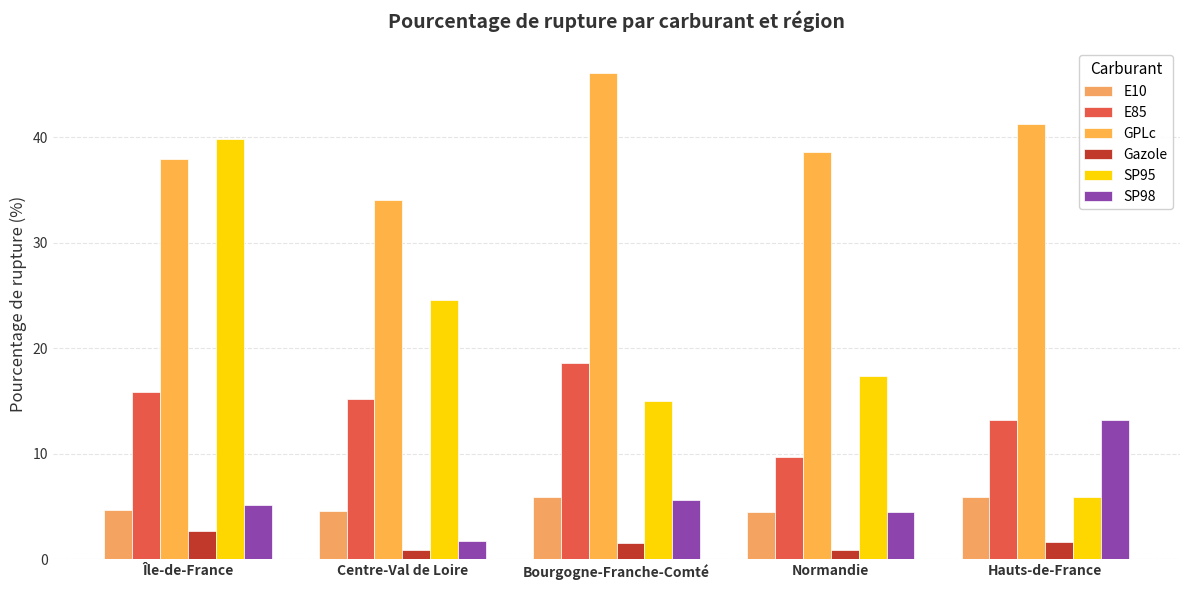

What are all the series names shown in the legend?

E10, E85, GPLc, Gazole, SP95, SP98